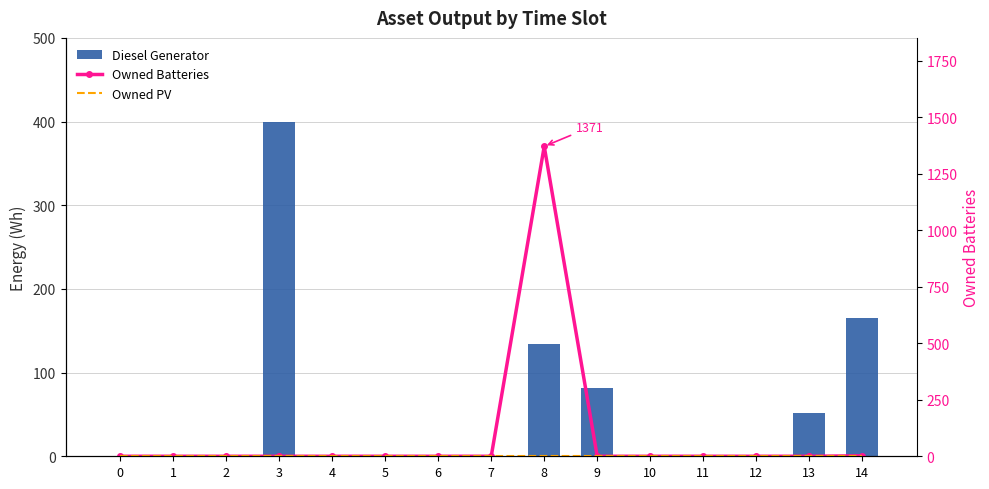

Reading left to right, list all the values displayed in this chart.

Diesel Generator: 0	0	0	400	0	0	0	0	134	82	0	0	0	52	165
Owned Batteries: 0	0	0	0	0	0	0	0	1371	0	0	0	0	0	2
Owned PV: 0	0	0	0	0	0	0	0	0	0	0	0	0	0	0